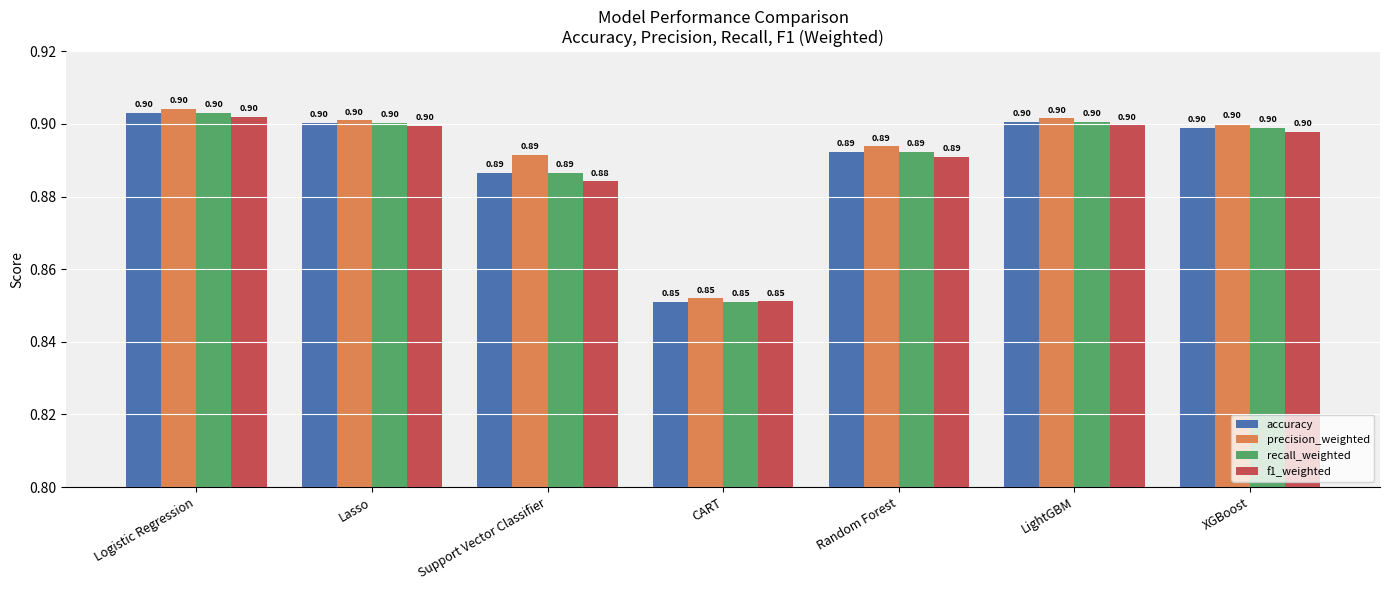

True or false: f1_weighted has a value of 0.3 at Support Vector Classifier.

False